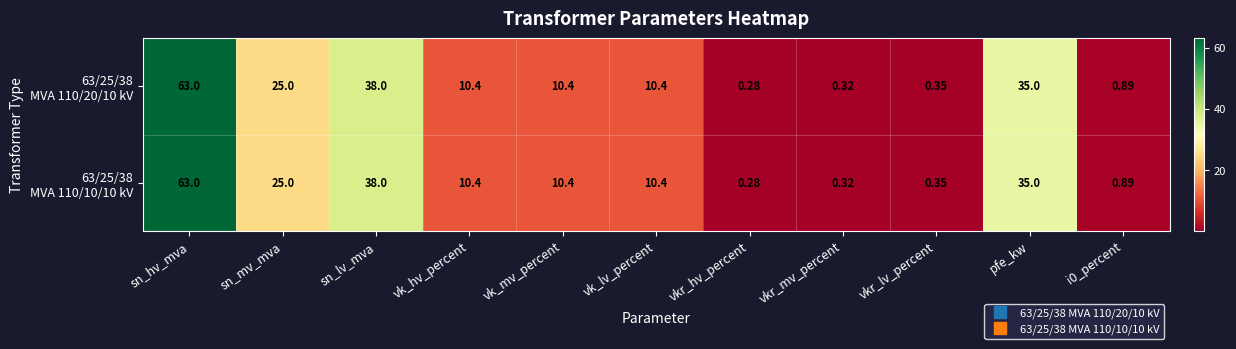

At which category is the sum across all series the highest?

sn_hv_mva